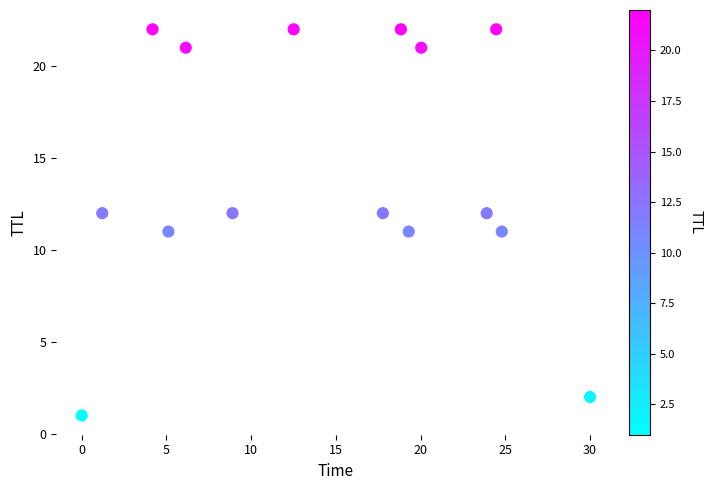

What is the range of Y values (max minus min)?

21